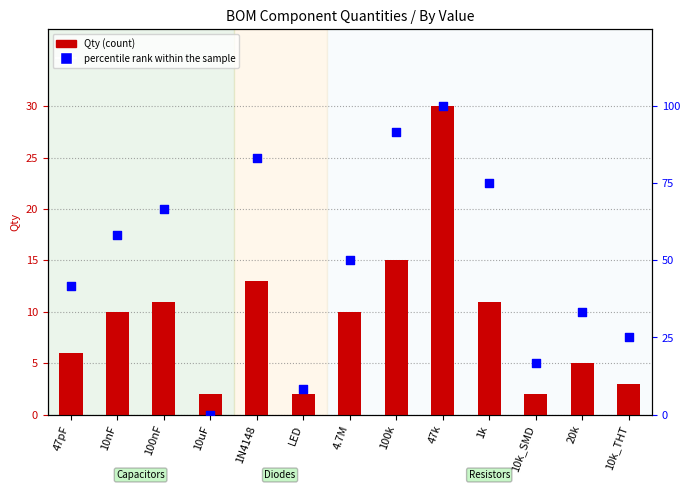

What is the total value across all series at LED?

10.3